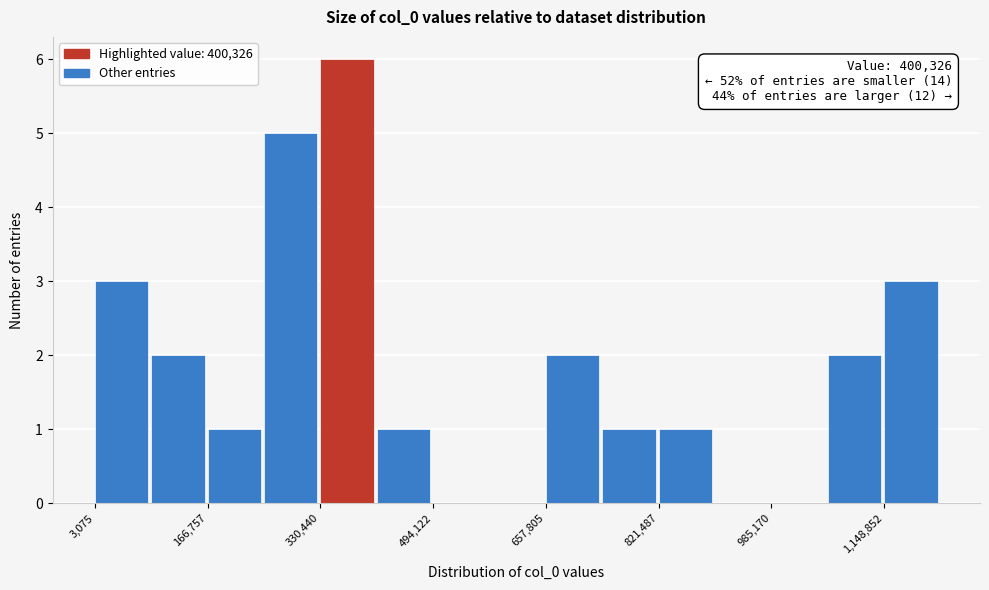

Over which range of the x-axis is the bar tallest?

340000 to 420000